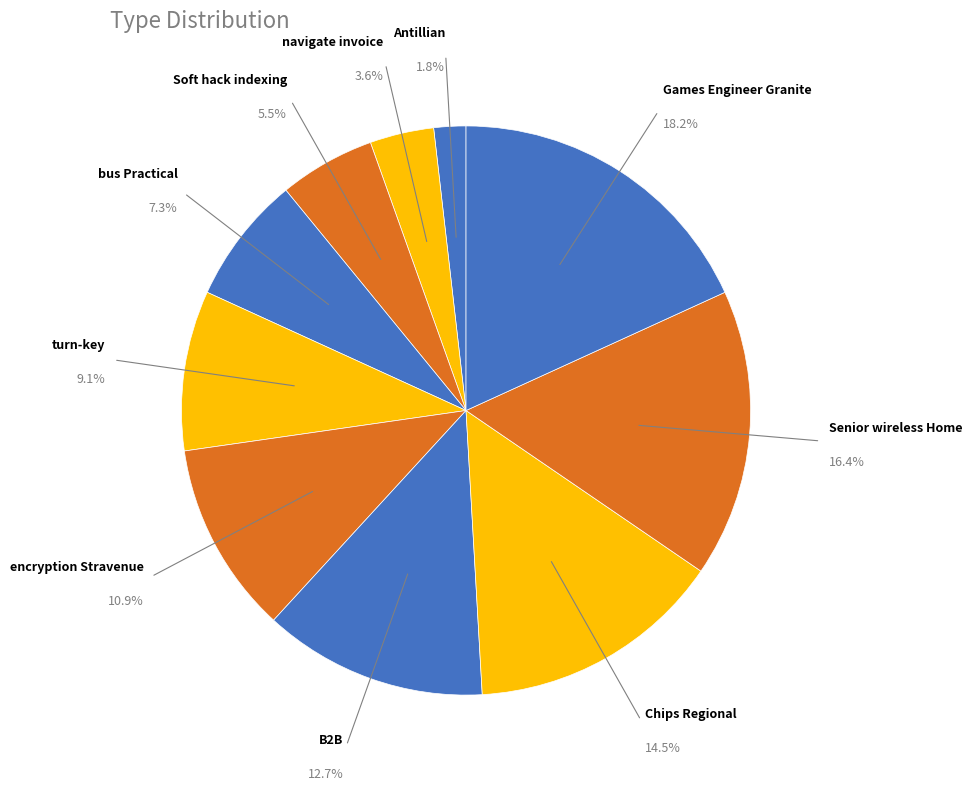

To the nearest percent, what is the average slice percentage?

10%